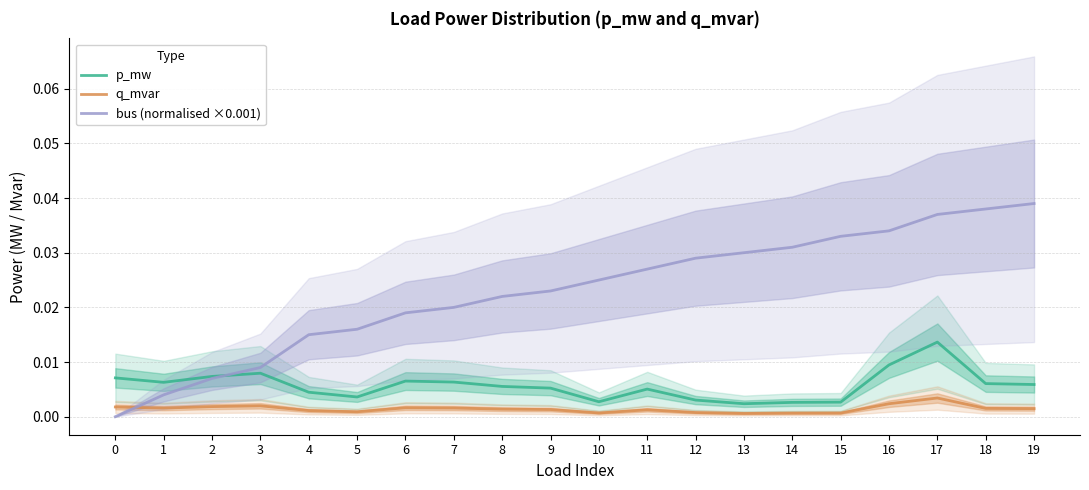

Does the chart have visible grid lines?

Yes